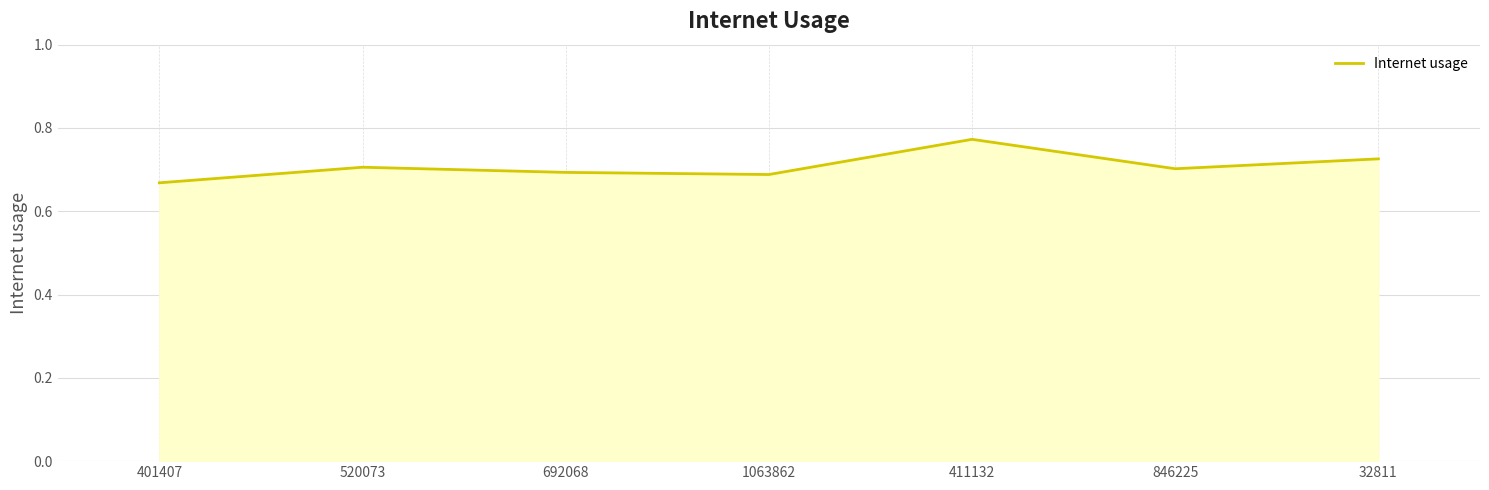

How many interior local valleys (lower than both neighbors) does the data have?

2